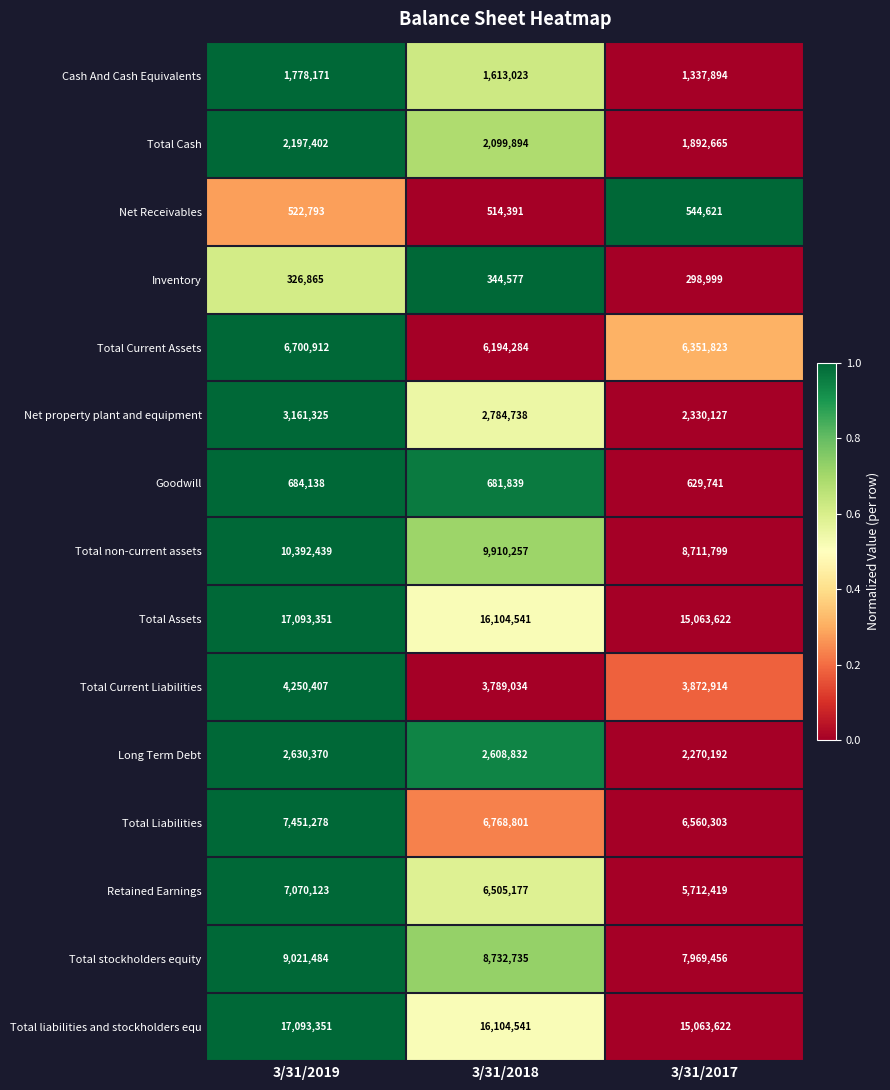

True or false: Net property plant and equipment has a value of 3692549 at 3/31/2017.

False